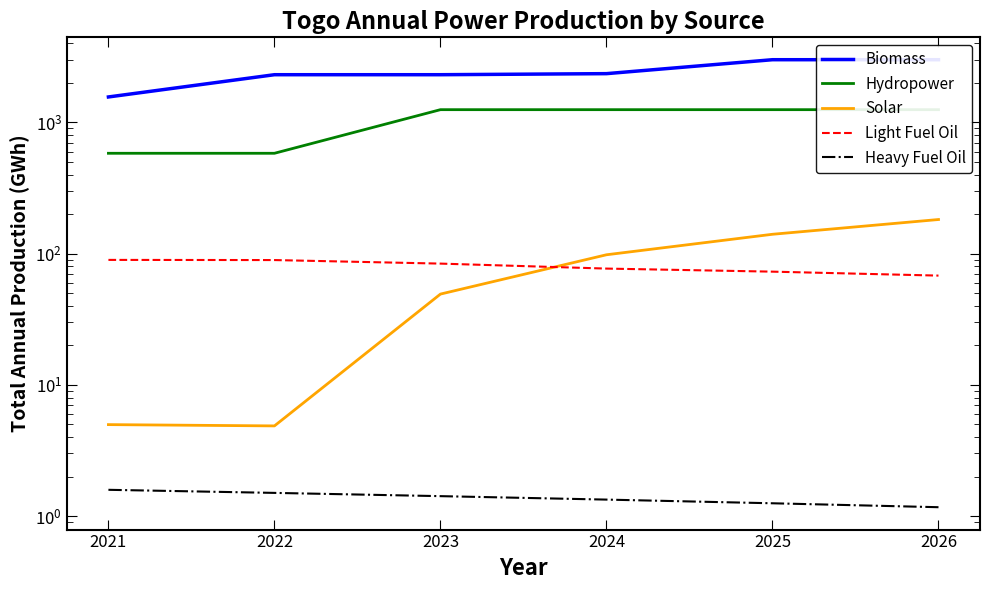

What is the smallest value displayed?

1.2